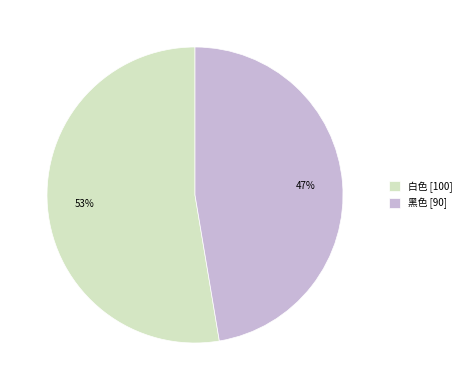

Combined, do 白色 and 黑色 account for over 50%?

Yes